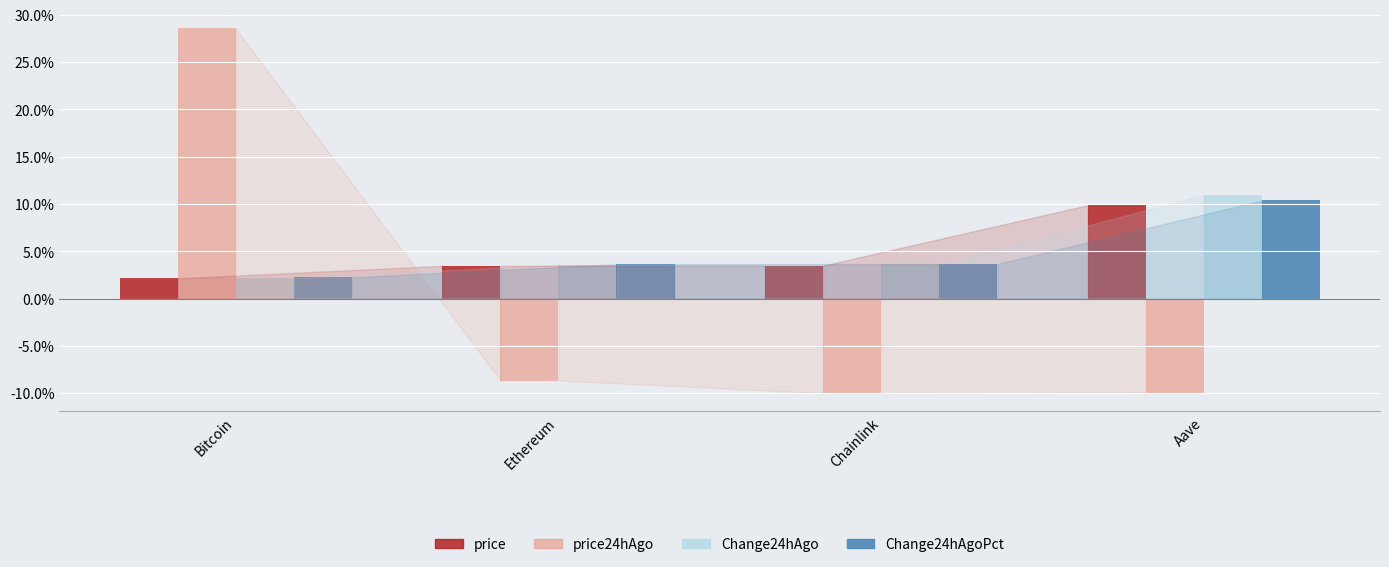

What is the label of the 2nd bar from the right?

Chainlink